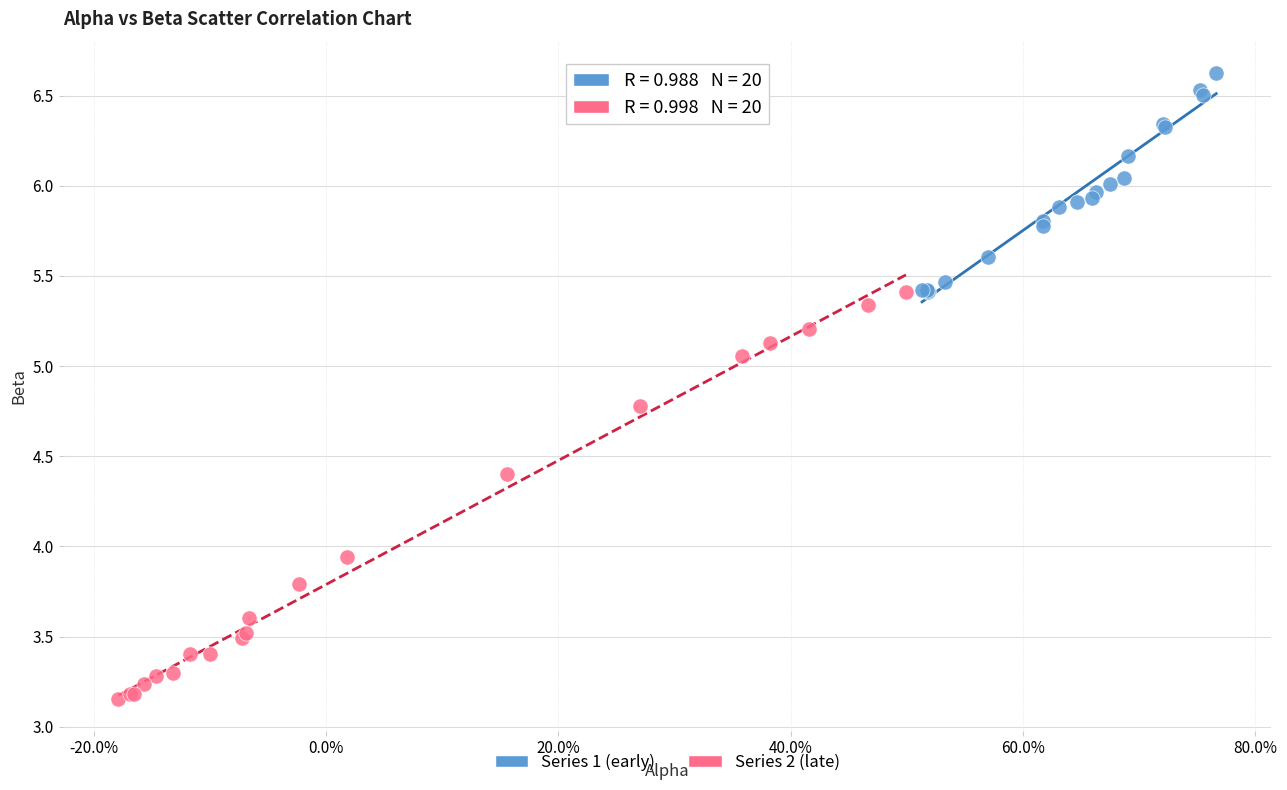

Which series has the largest Y range (max minus min)?

Series 2 (late)